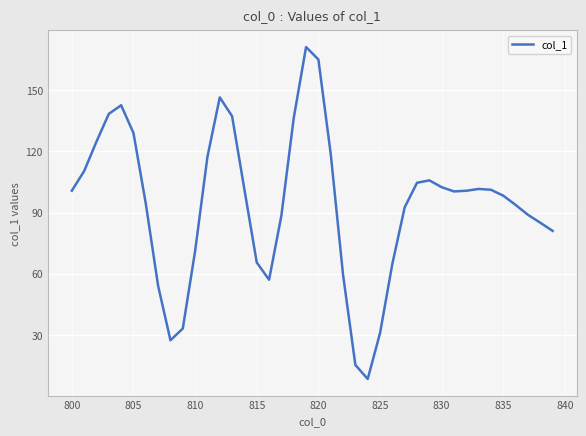

What is the minimum value shown in the chart?

8.4